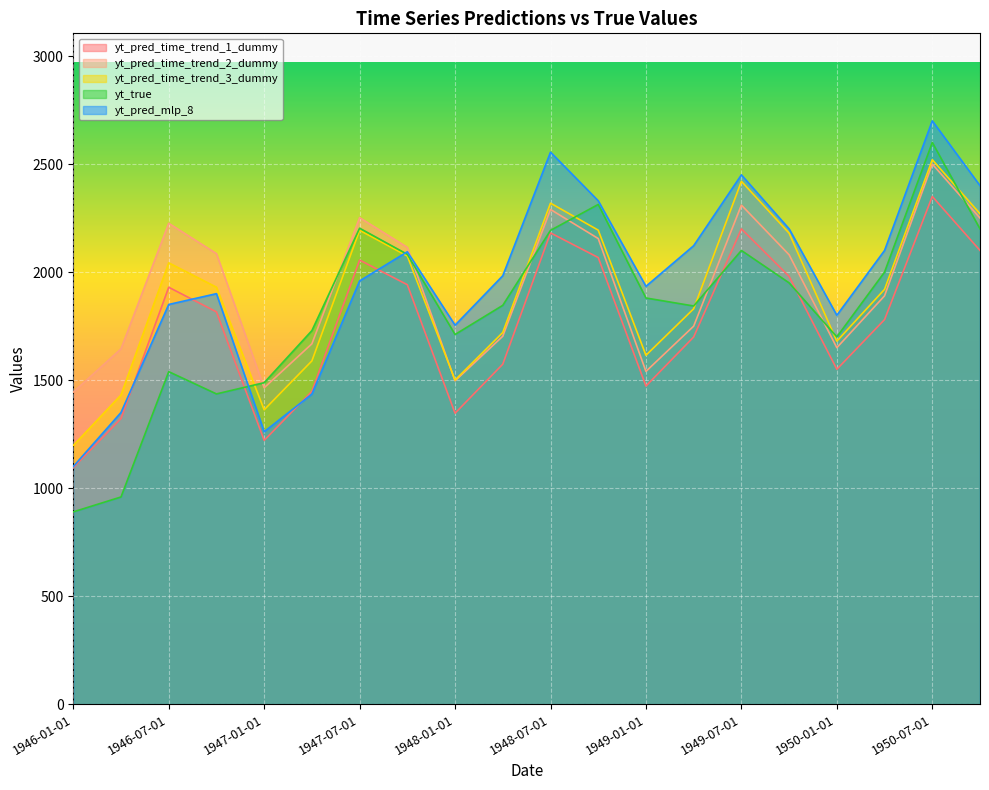

How many data points does each series have?

20